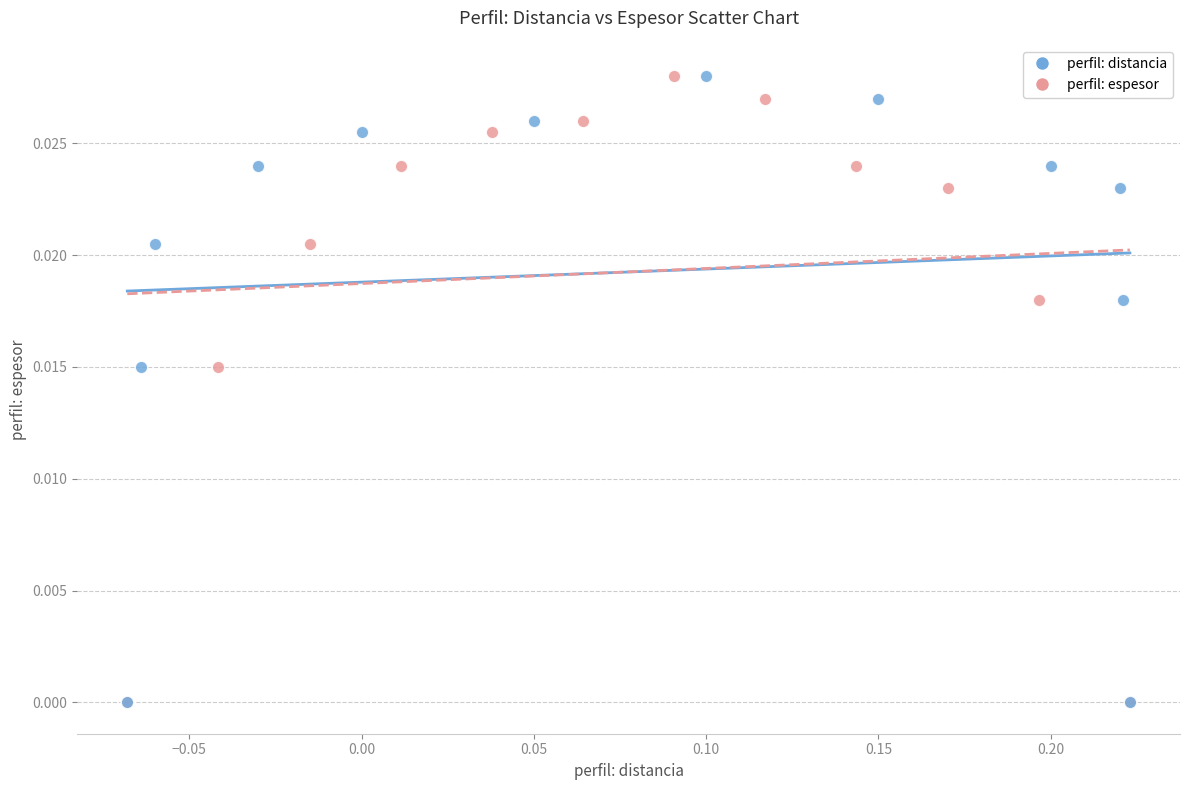

What are all the series names shown in the legend?

perfil: distancia, perfil: espesor